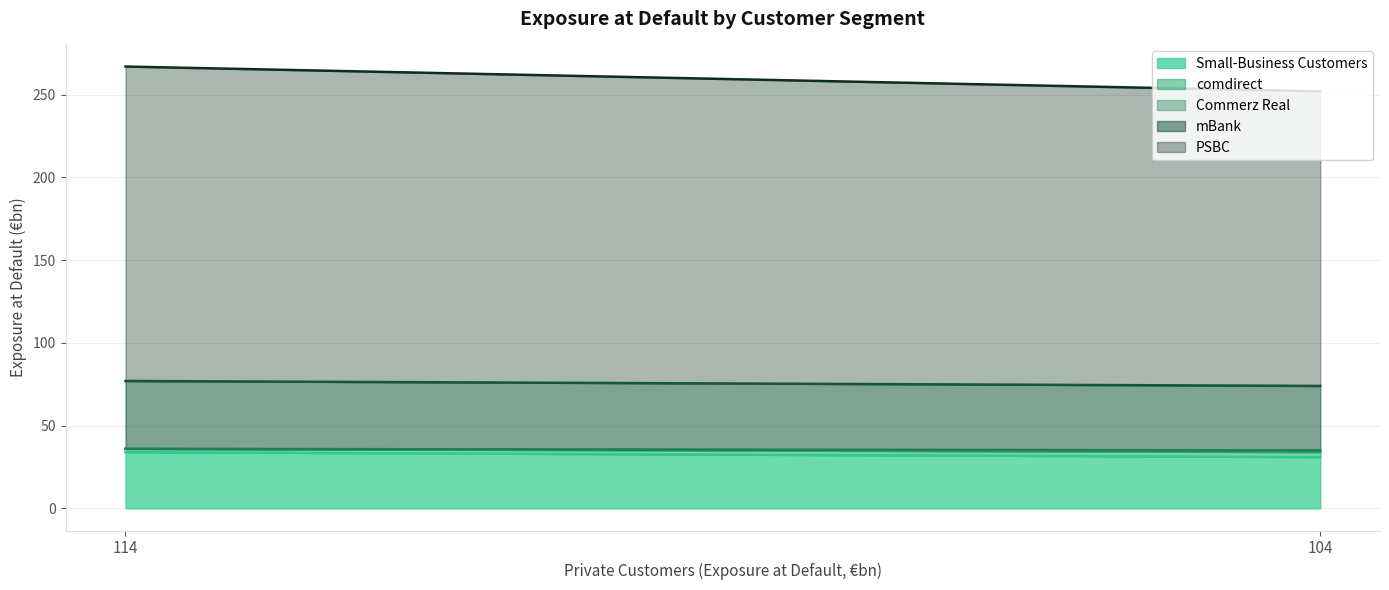

What is the sum of all comdirect values?

5